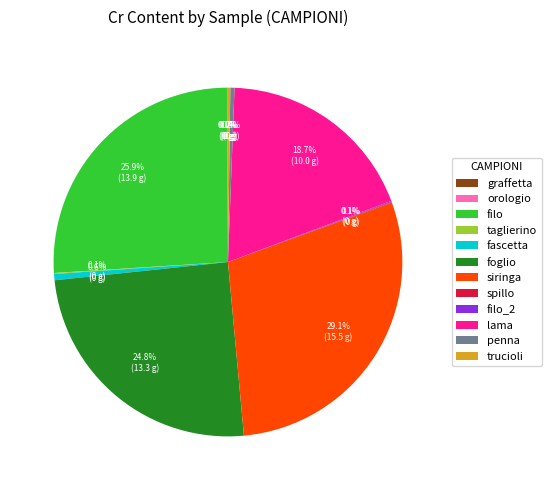

Which slice is the largest?

siringa